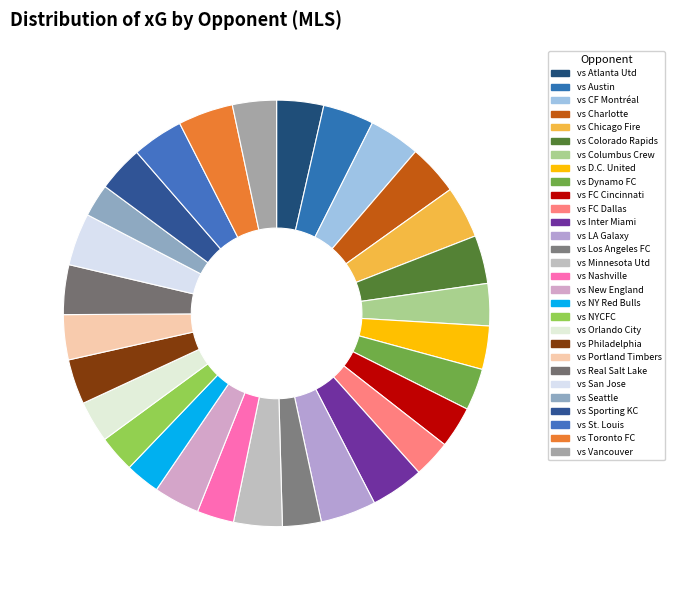

Count the number of slices in the pie.

29